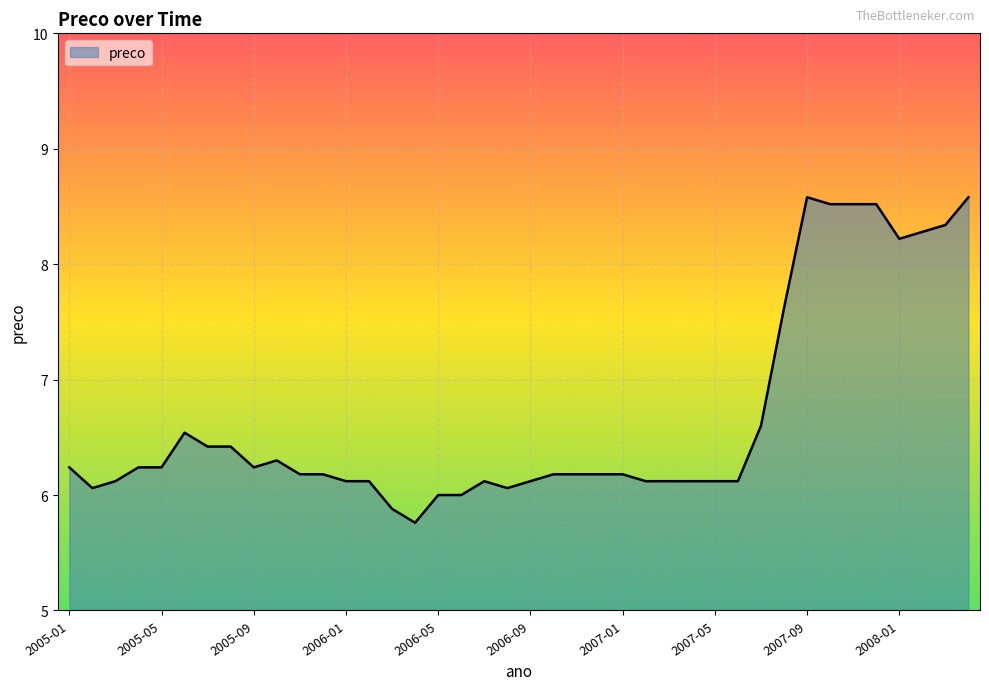

What is the greatest value displayed?

8.6